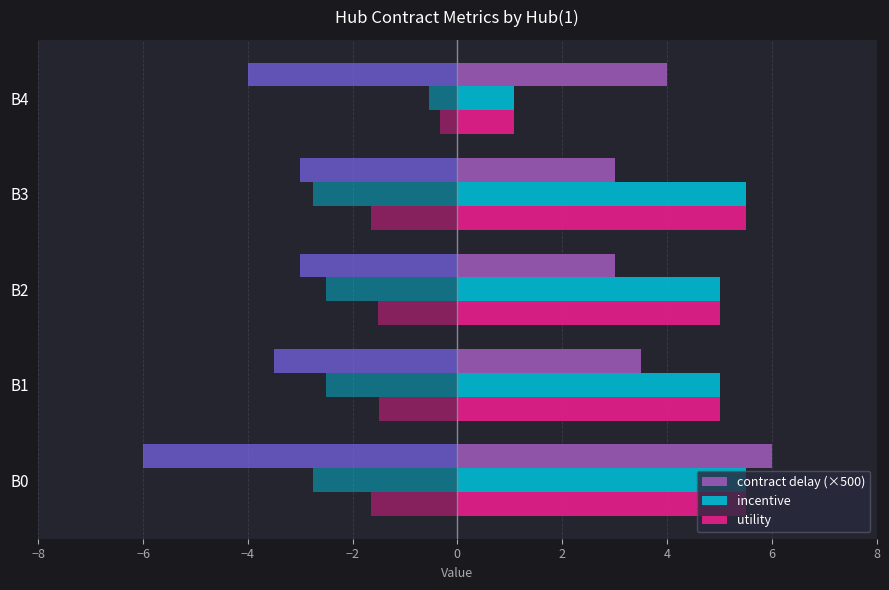

Reading left to right, what are all the values shown in this chart?

contract delay (×500): 6.0	3.5	3.0	3.0	4.0
incentive: 5.5	5.0	5.0	5.5	1.1
utility: 5.5	5.0	5.0	5.5	1.1